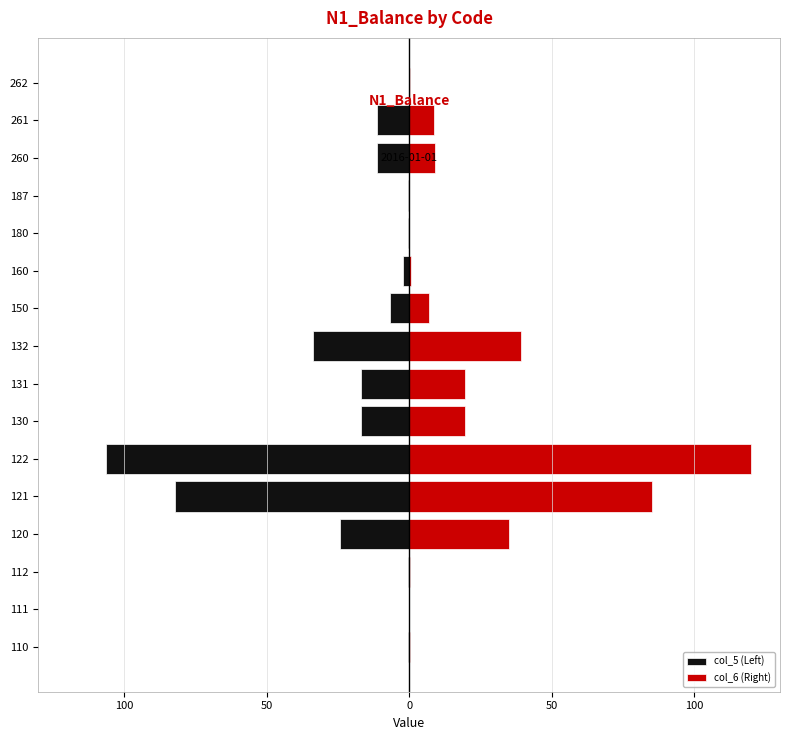

What is the smallest value displayed?

-106.5